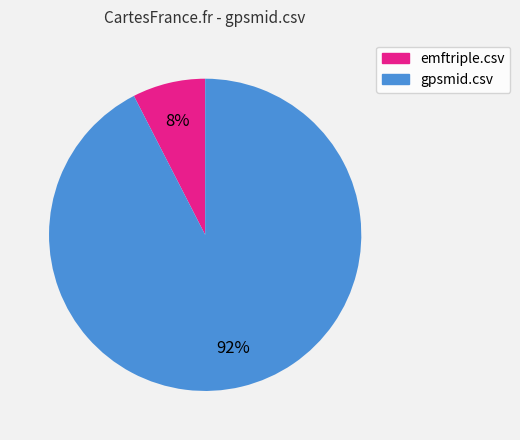

Does emftriple.csv represent more than half of the total?

No